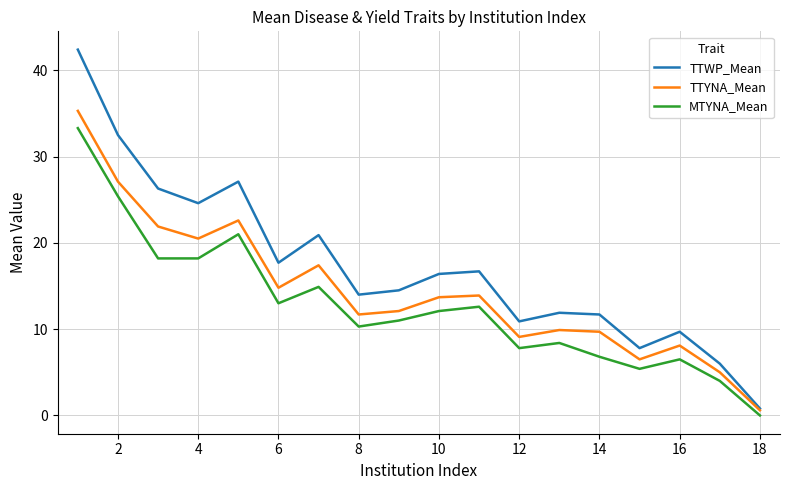

Rank the series by their average value, from highest to lowest.

TTWP_Mean, TTYNA_Mean, MTYNA_Mean